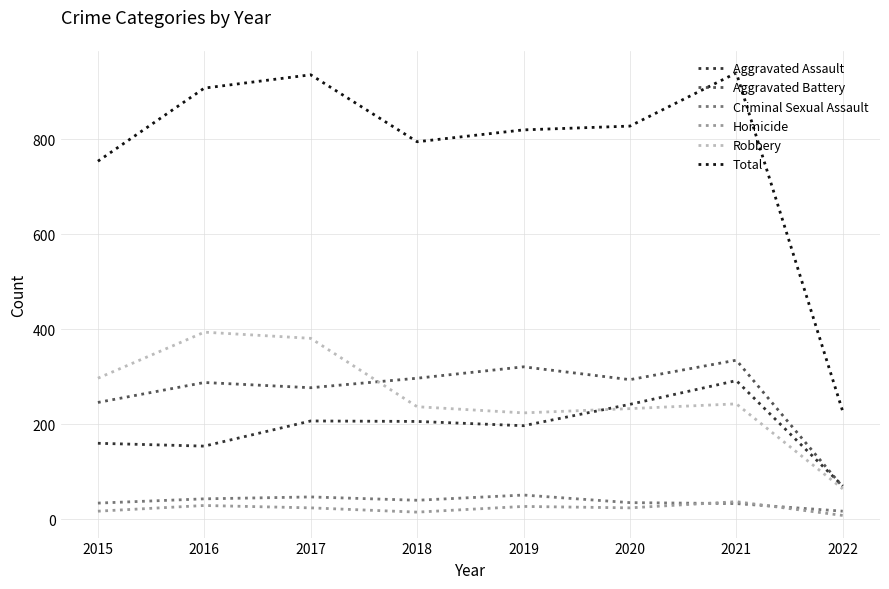

How many intersections are there between Homicide and Criminal Sexual Assault?

2